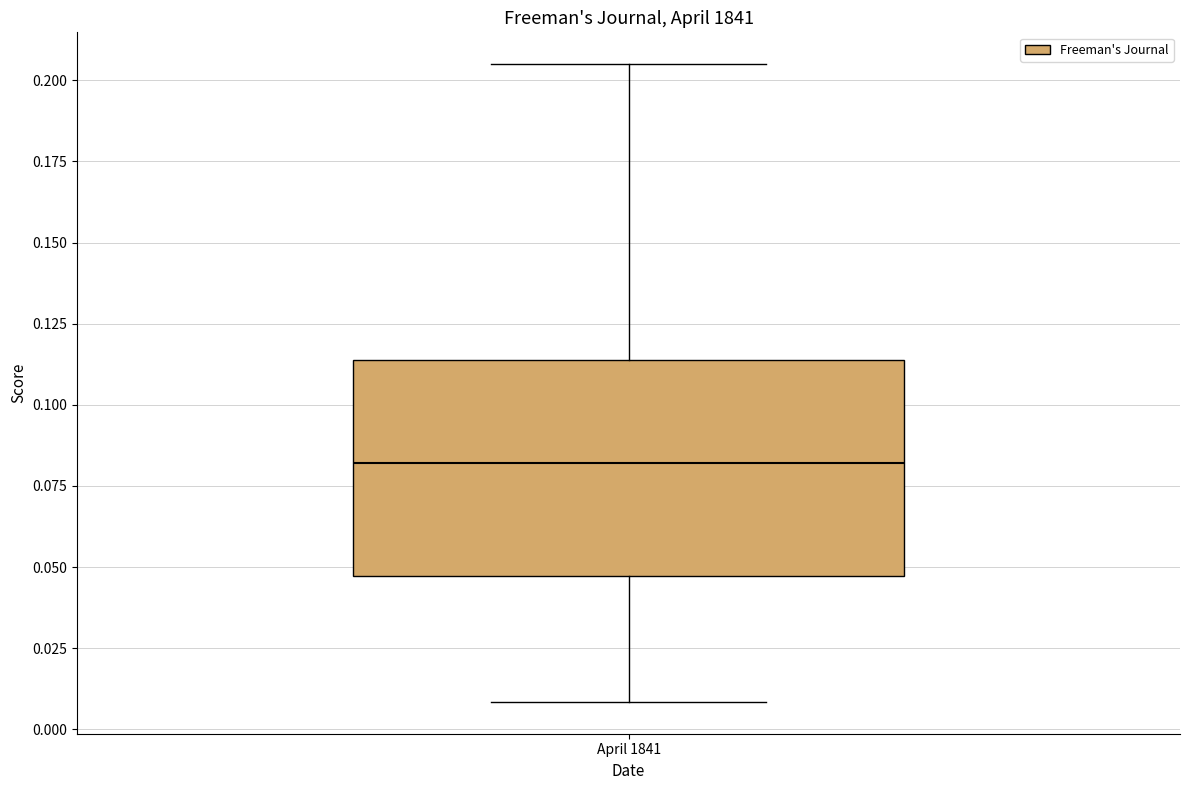

Read this box plot against the y-axis: the position of the median line, the range covered by the box, and the ends of both whiskers. The values are not printed on the chart, so give them approximately, as read against the axis.

median 0.080, box 0.045 to 0.115, whiskers 0.010 to 0.205